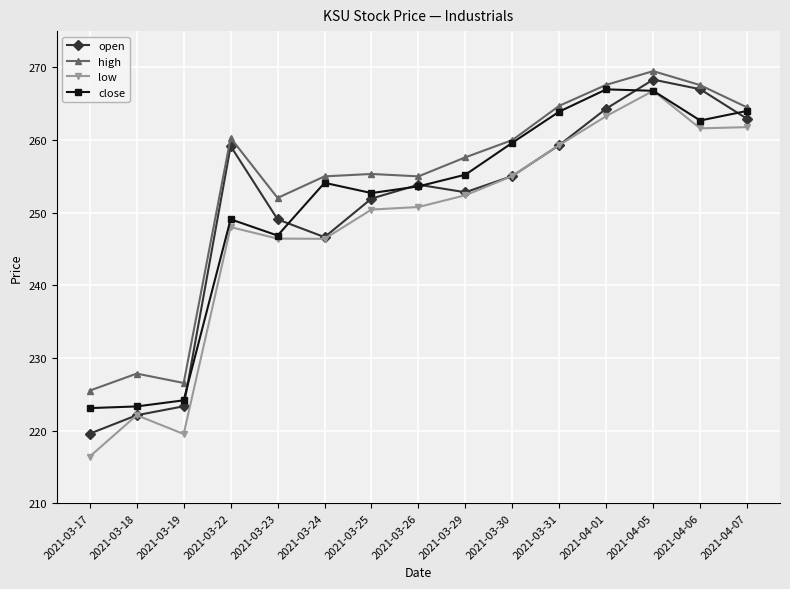

What is the sum of all high values?

3809.0